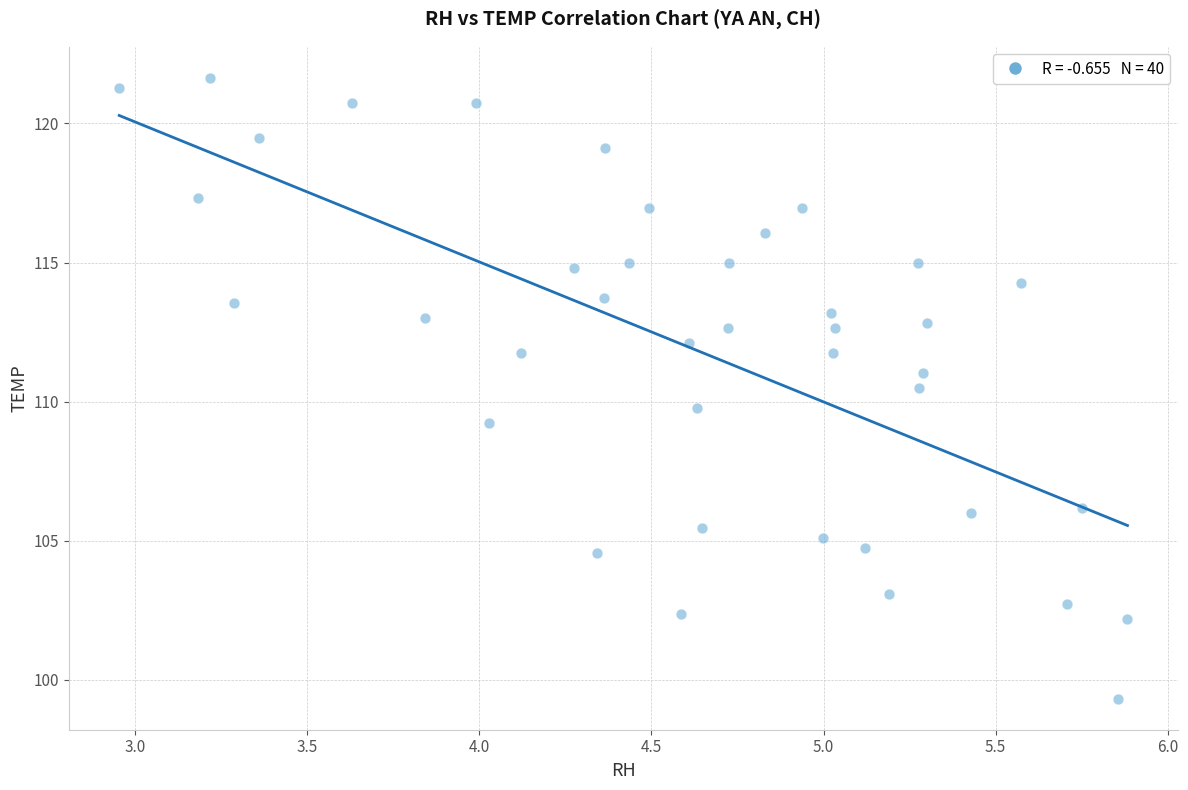

What is the range of X values (max minus min)?

2.9